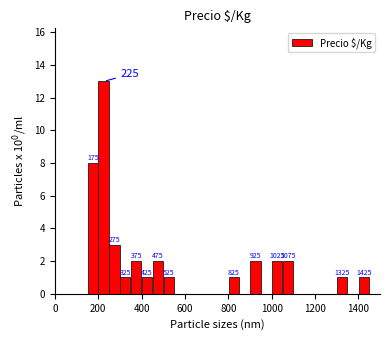

Read against the x-axis, roughly where is the centre of the tallest bar?

220